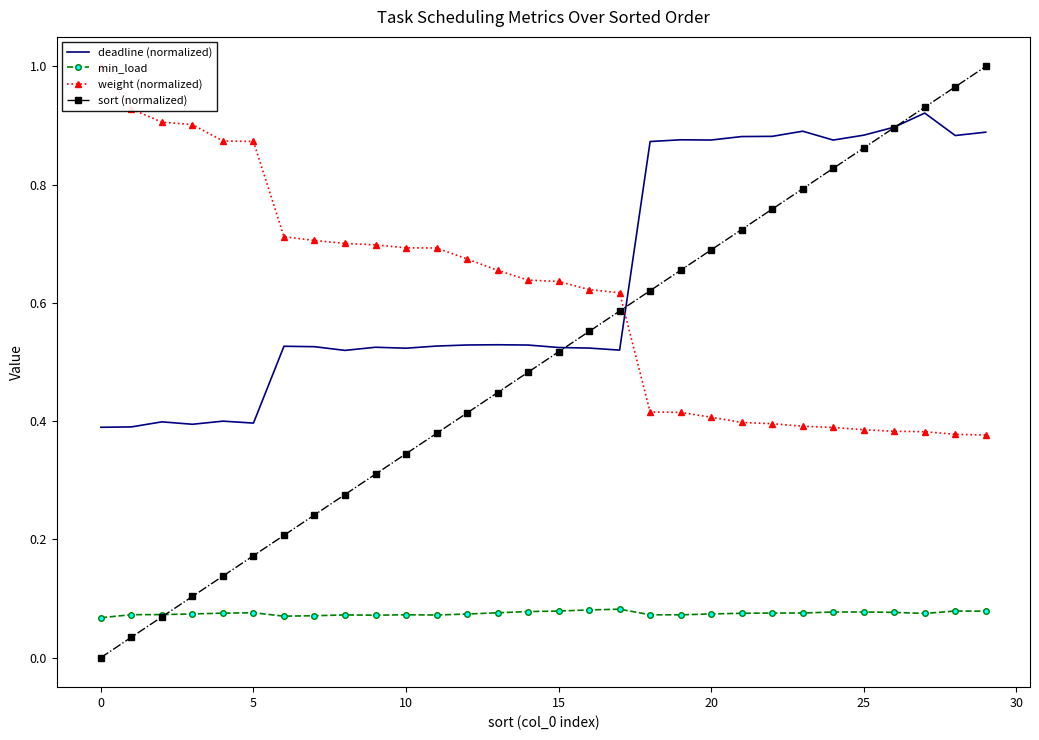

Where do weight (normalized) and sort (normalized) first cross each other?

17 and 18